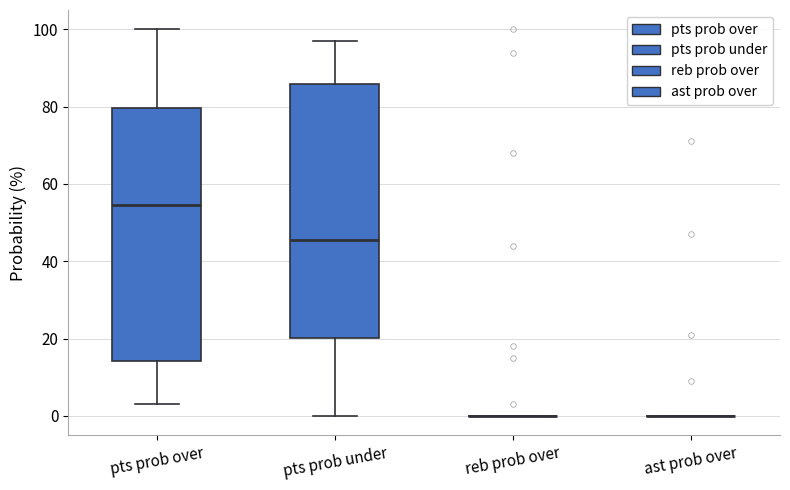

Reading left to right, transcribe this box plot: for each box, give where its median line is, the range the box spans, and where its two whiskers end, as read against the y-axis. The values are not printed on the chart, so give them approximately, as read against the axis.

pts prob over: median 54, box 14 to 80, whiskers 4 to 100
pts prob under: median 46, box 20 to 86, whiskers 0 to 98
reb prob over: box collapsed to a line at 0, whiskers 0 to 0
ast prob over: box collapsed to a line at 0, whiskers 0 to 0